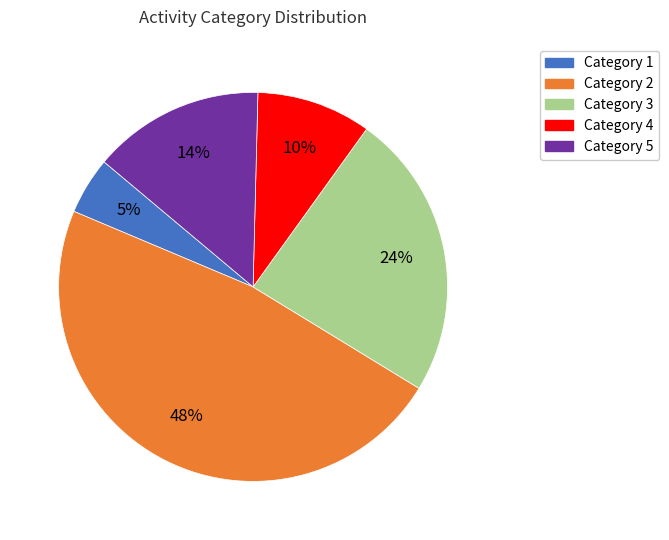

Is it true that Category 3 is 17% of the pie?

False